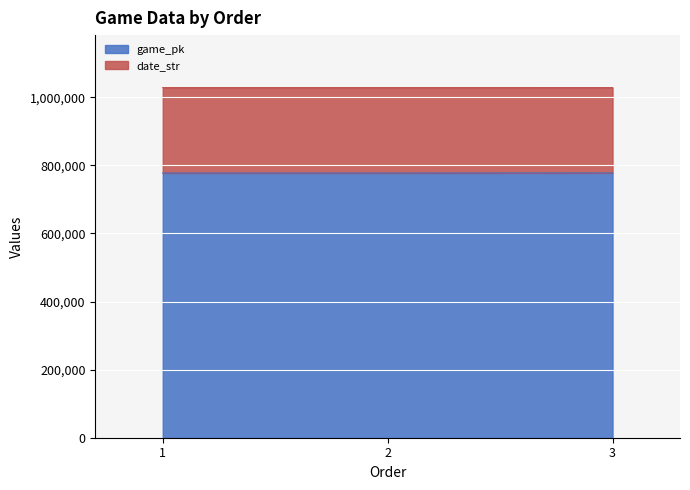

At which category is the sum across all series the highest?

3